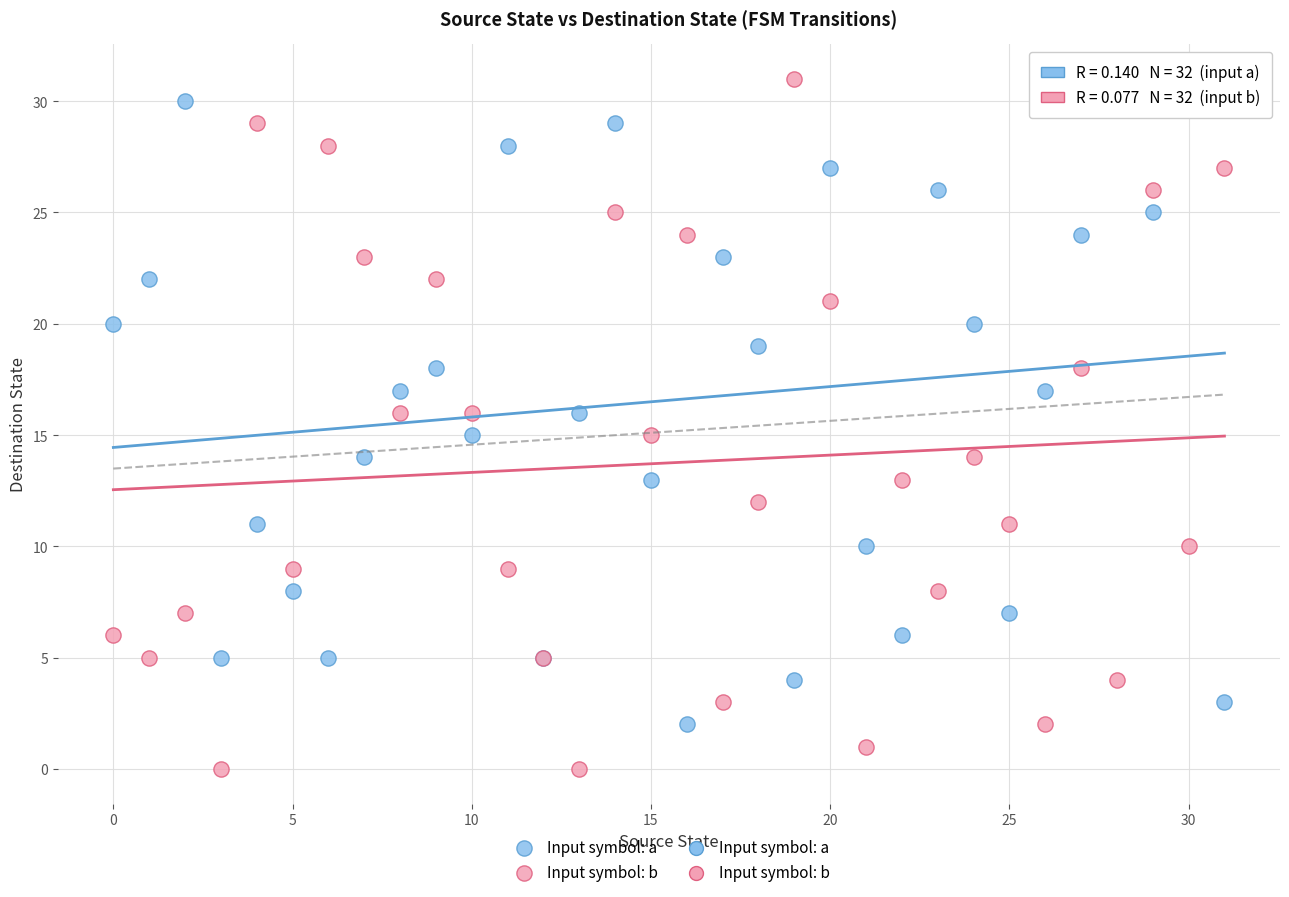

Which series contains the lowest Y value?

Input symbol: b